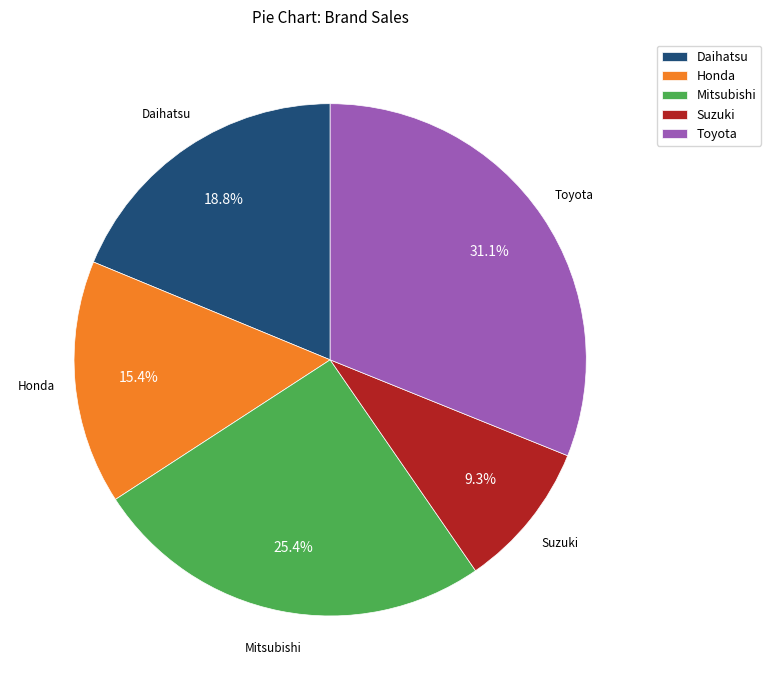

What percentage is the Suzuki slice, to the nearest percent?

9%